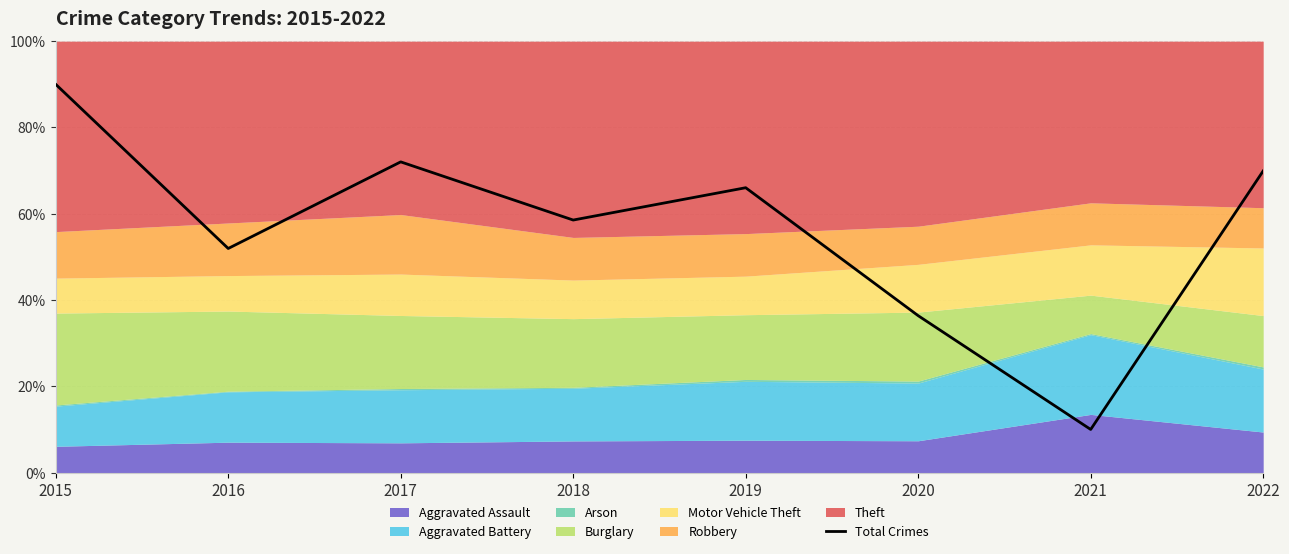

What is the sum of all values?

454.8